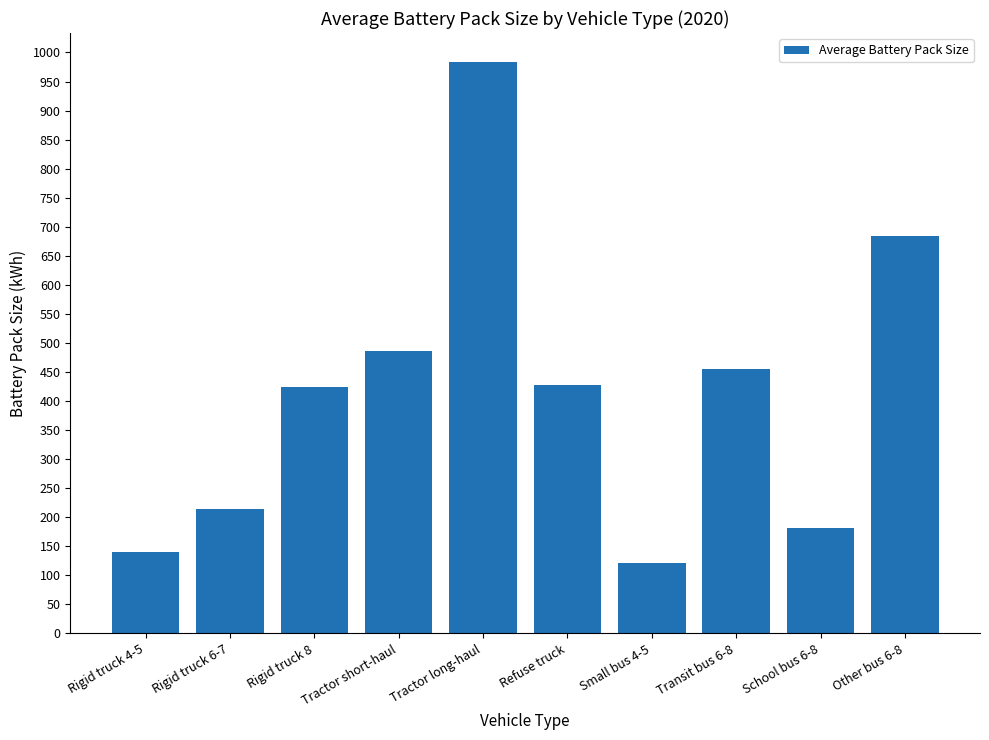

Between Rigid truck 8 and Rigid truck 4-5, which is larger?

Rigid truck 8